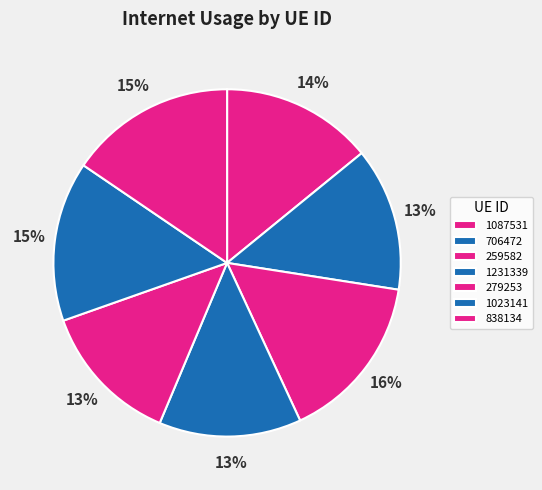

What percentage is the 259582 slice, to the nearest percent?

16%